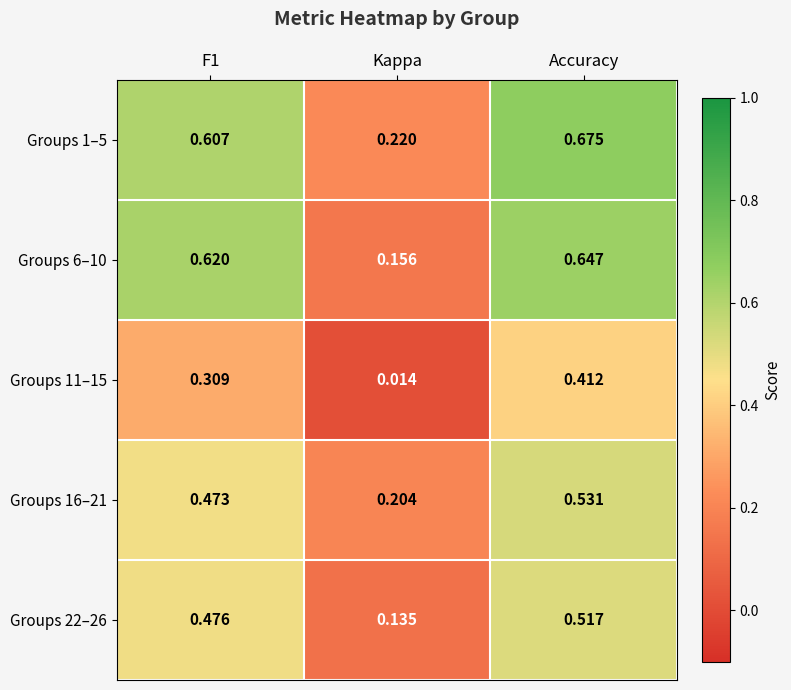

Which series changed the most between F1 and Accuracy?

Groups 11–15